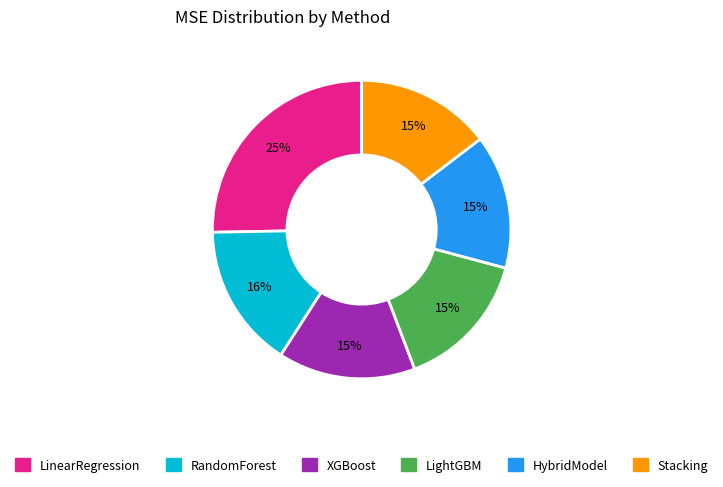

How many slices are in this pie chart?

6